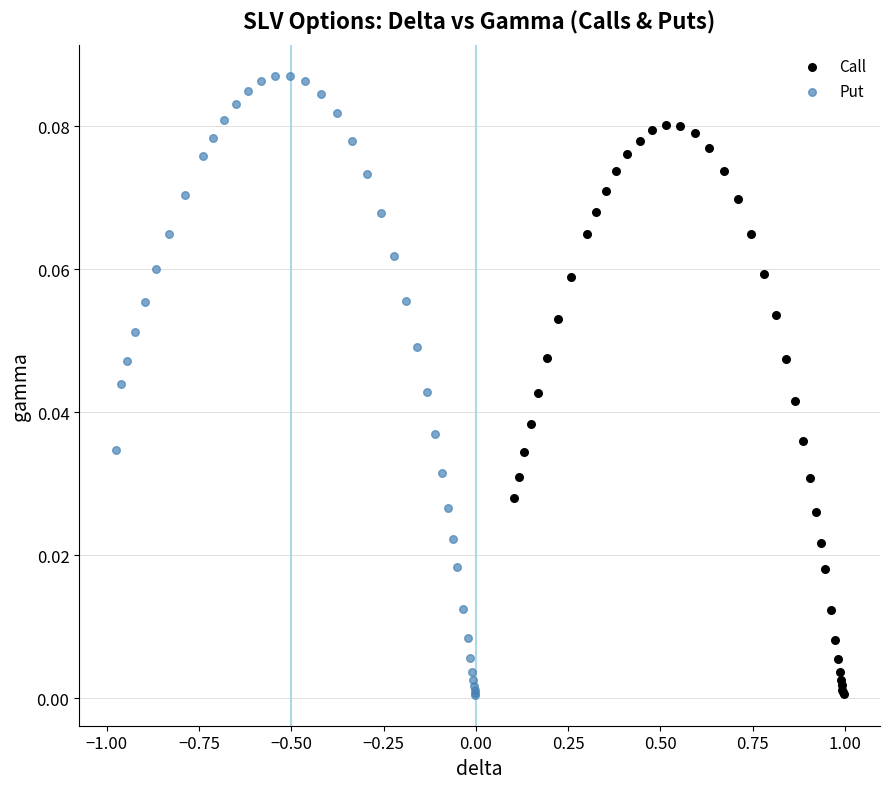

Which series has the widest spread of Y values?

Put